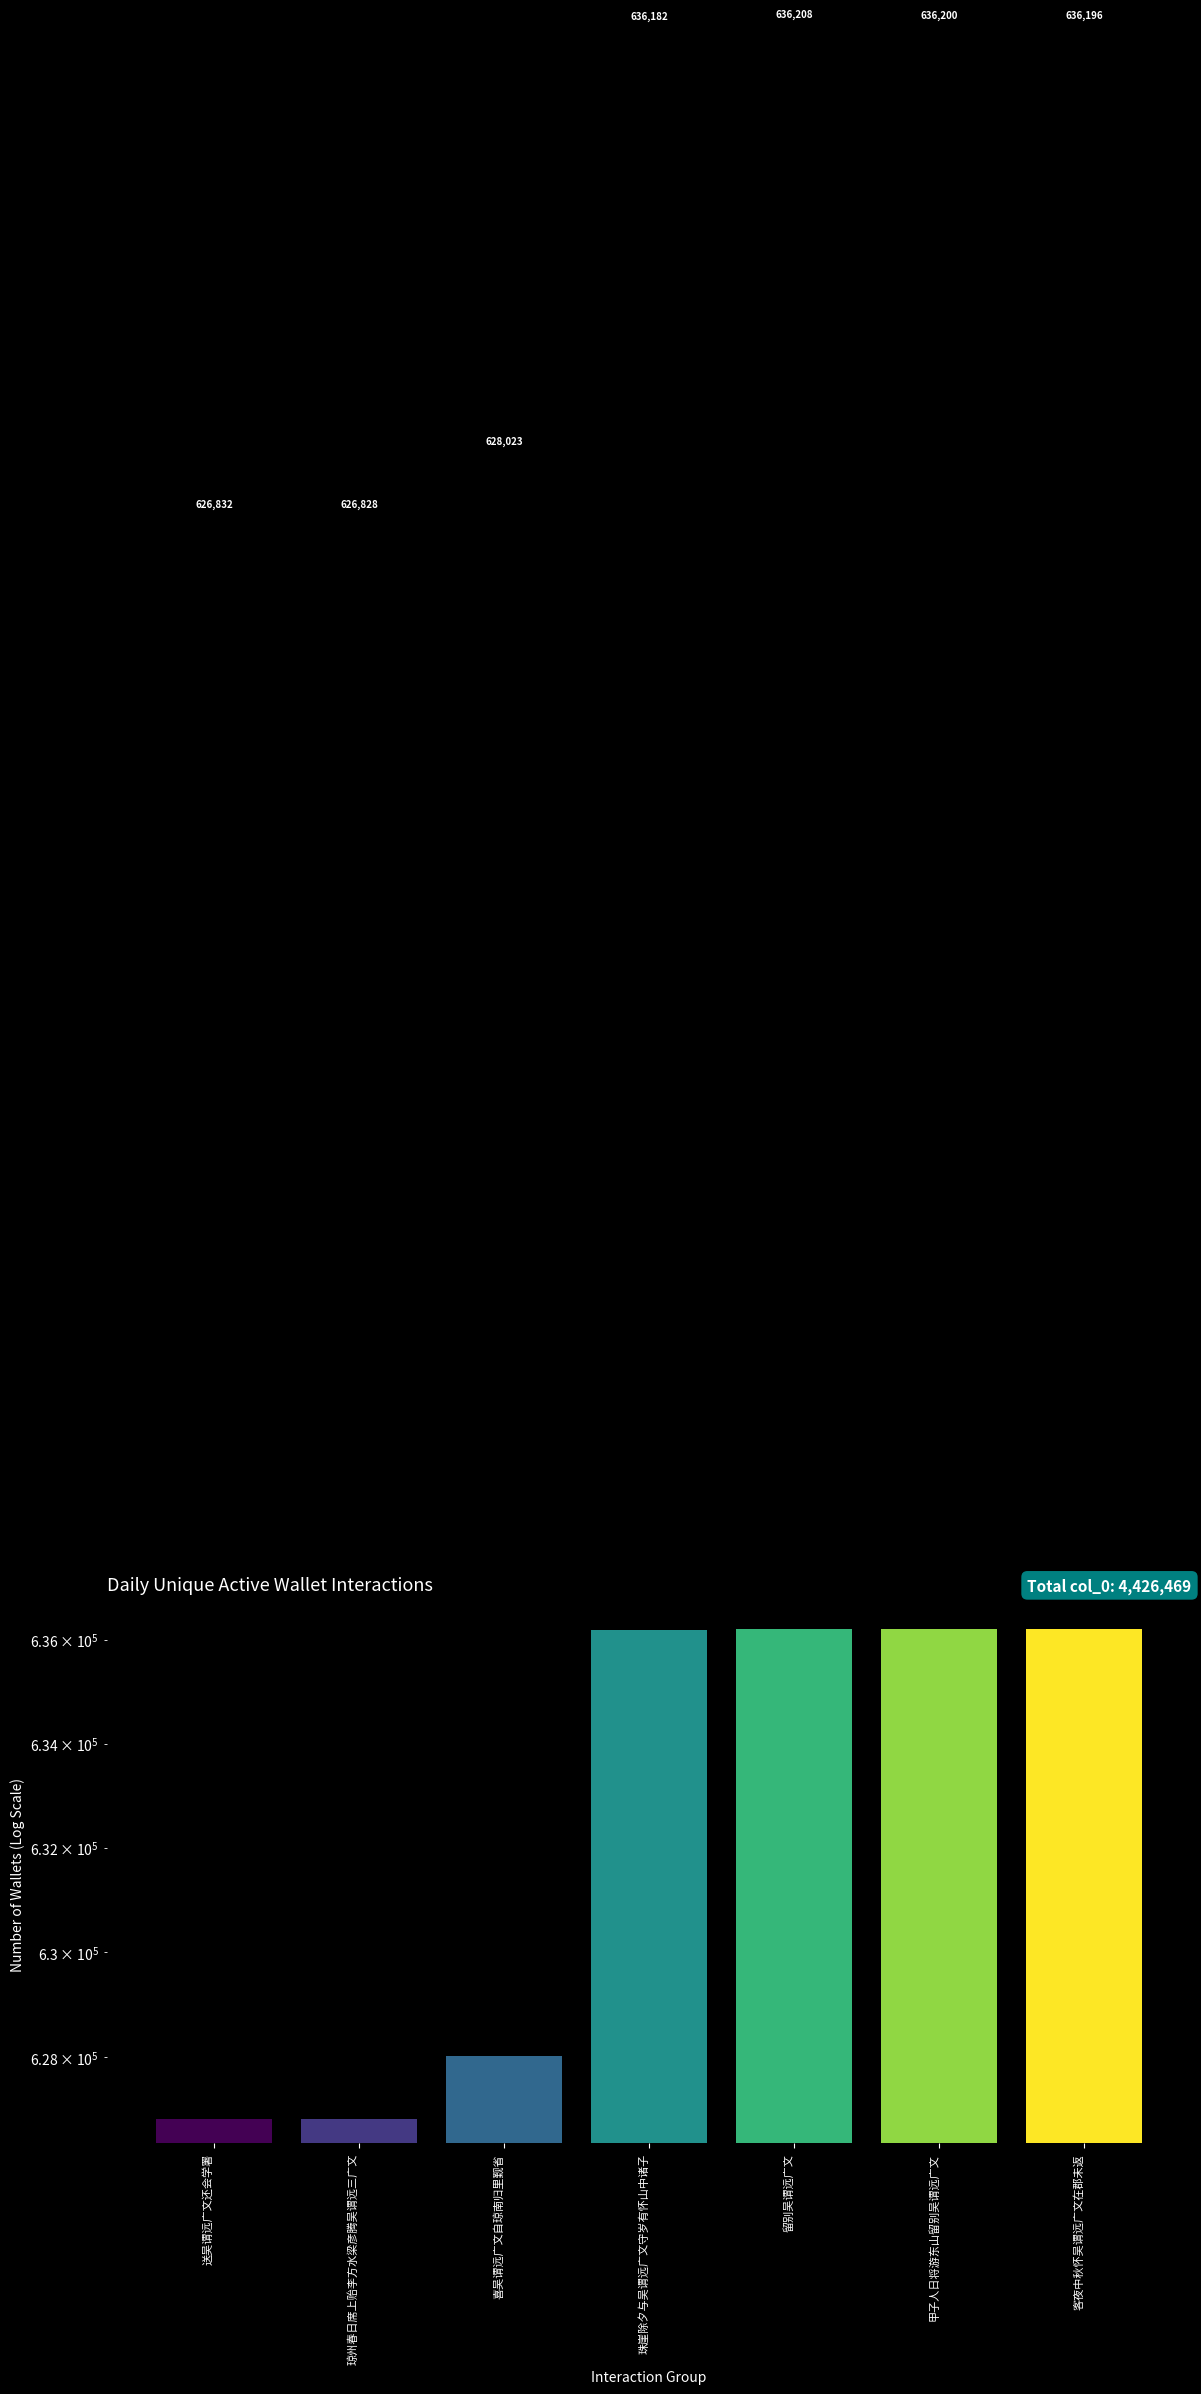

How many data points are less than 636182?

3